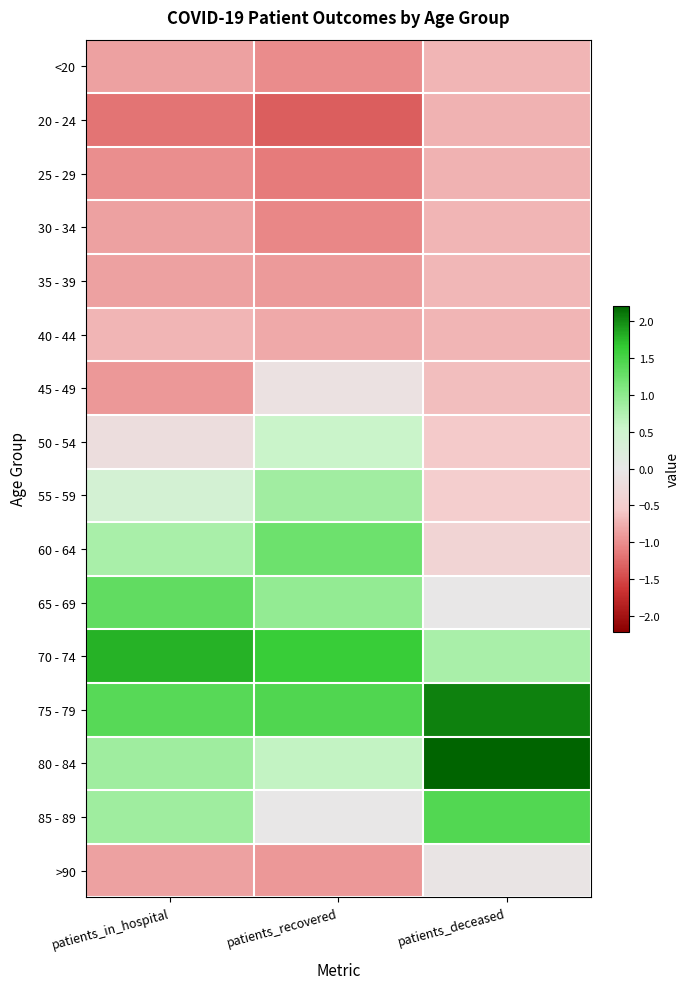

Rank the series at patients_recovered from lowest to highest value.

20 - 24, 25 - 29, 30 - 34, <20, >90, 35 - 39, 40 - 44, 45 - 49, 85 - 89, 50 - 54, 80 - 84, 55 - 59, 65 - 69, 60 - 64, 75 - 79, 70 - 74